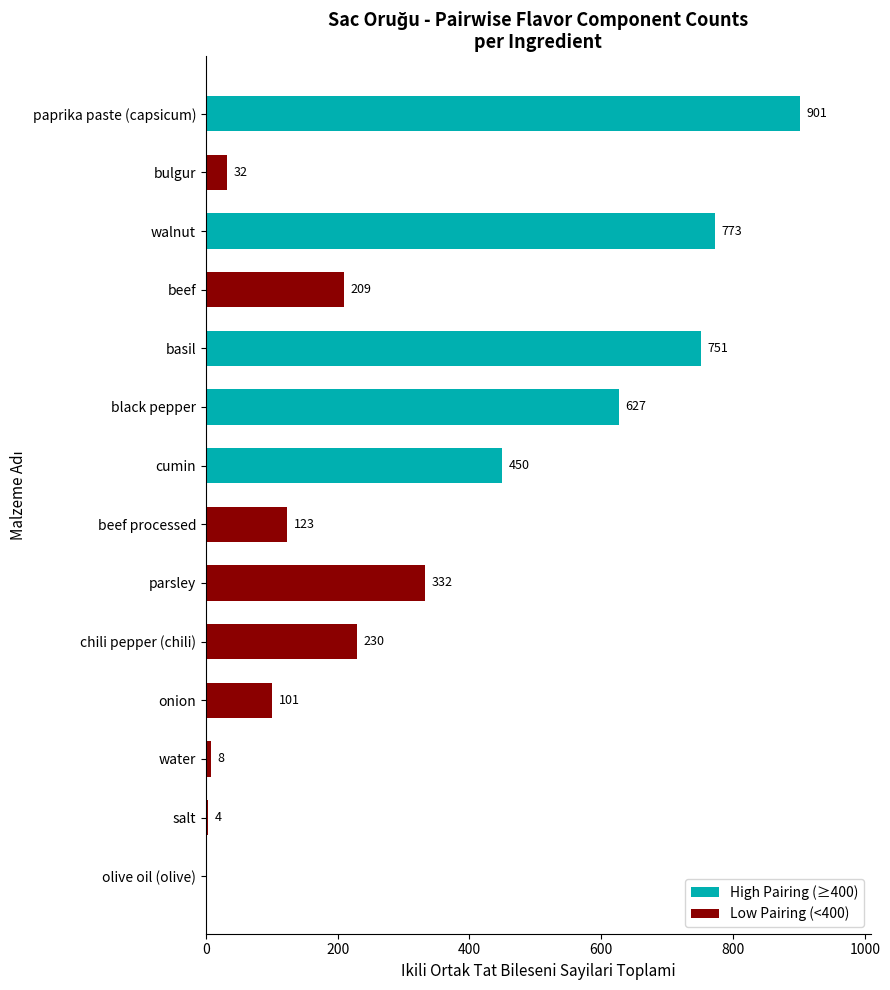

Reading top to bottom, extract all data points from this chart.

paprika paste (capsicum)=901	bulgur=32	walnut=773	beef=209	basil=751	black pepper=627	cumin=450	beef processed=123	parsley=332	chili pepper (chili)=230	onion=101	water=8	salt=4	olive oil (olive)=0